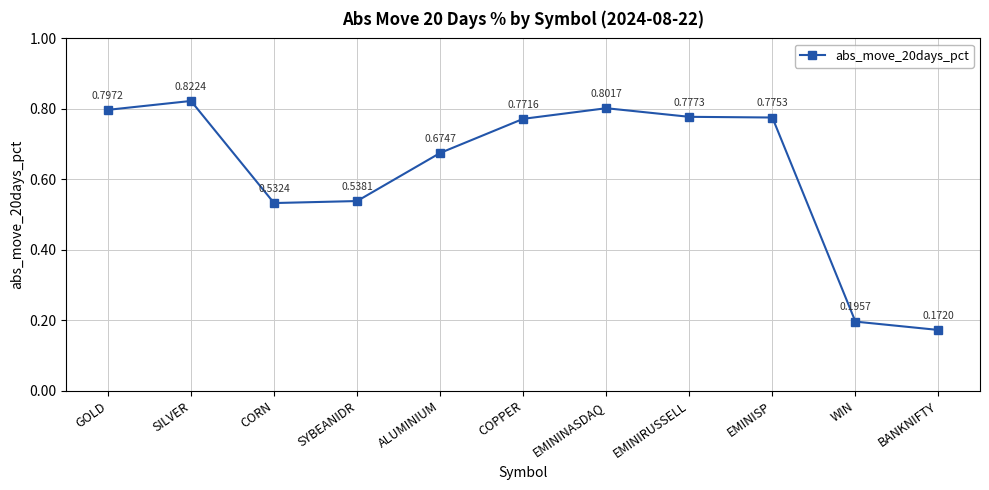

Count the values in the range 0 to 1.

11